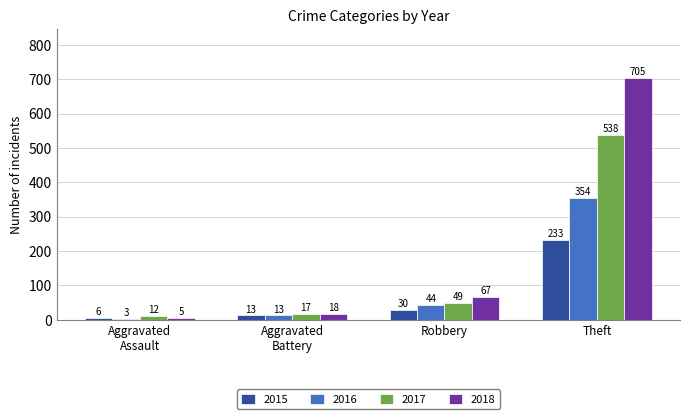

What is the total value across all series at Theft?

1830